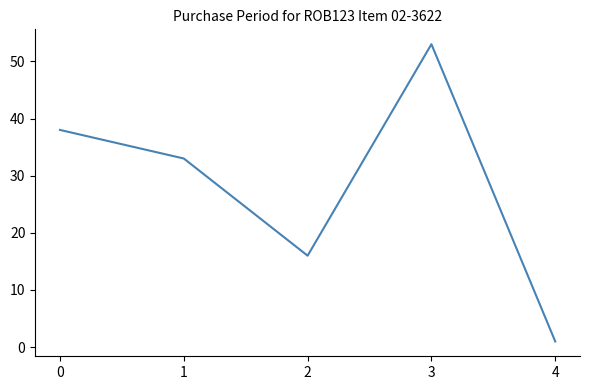

Is it true that the value at 2 is 24?

False